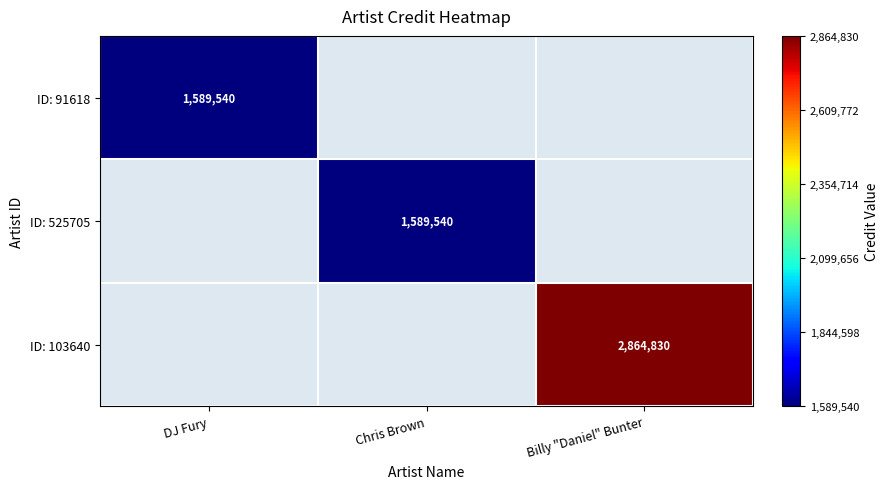

What is the total value across all series at Billy "Daniel" Bunter?

2864830